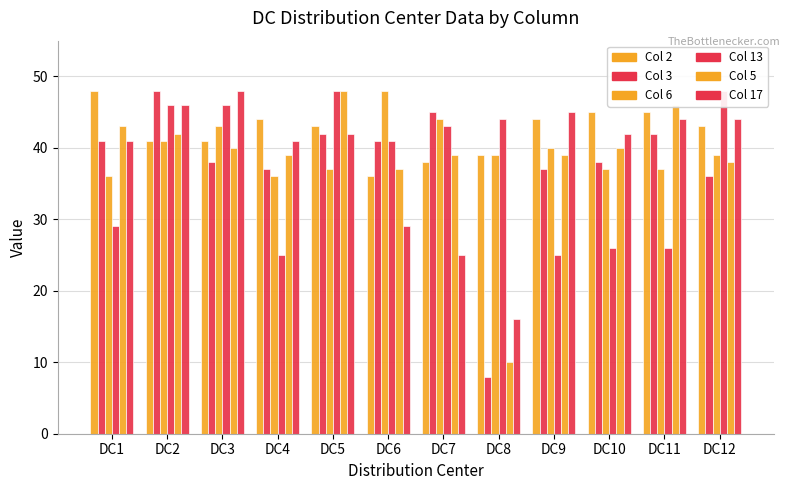

Which category has the highest value across all series?

DC1